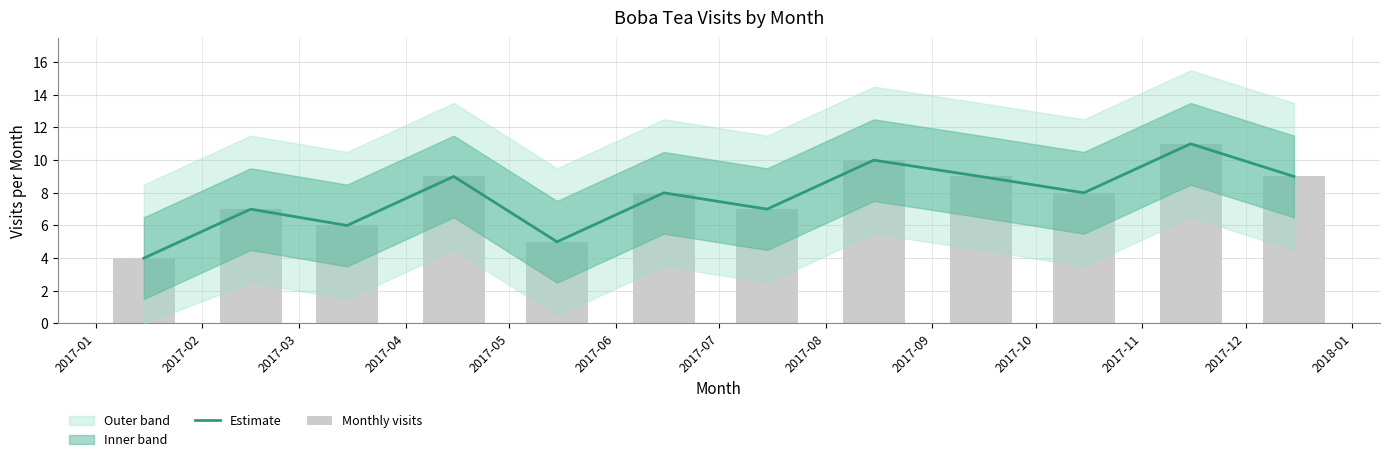

What is the value of the Estimate bar at the 1st from the left?

4